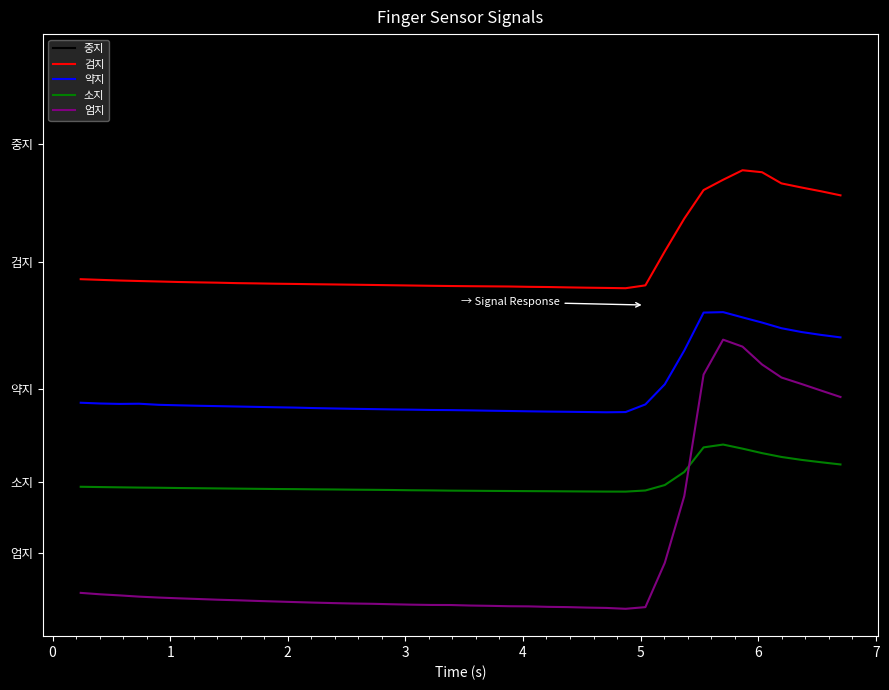

Does the chart display data point markers on the line(s)?

No